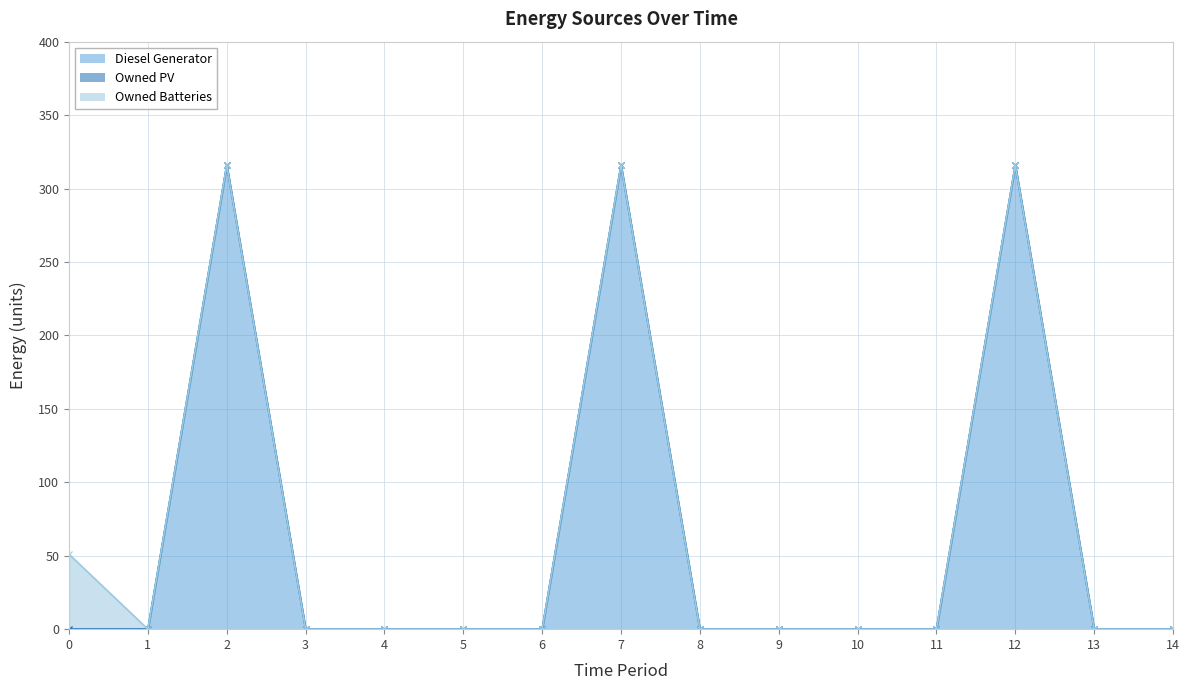

List the labels in order of Owned PV value, smallest first.

0, 1, 2, 3, 4, 5, 6, 7, 8, 9, 10, 11, 12, 13, 14